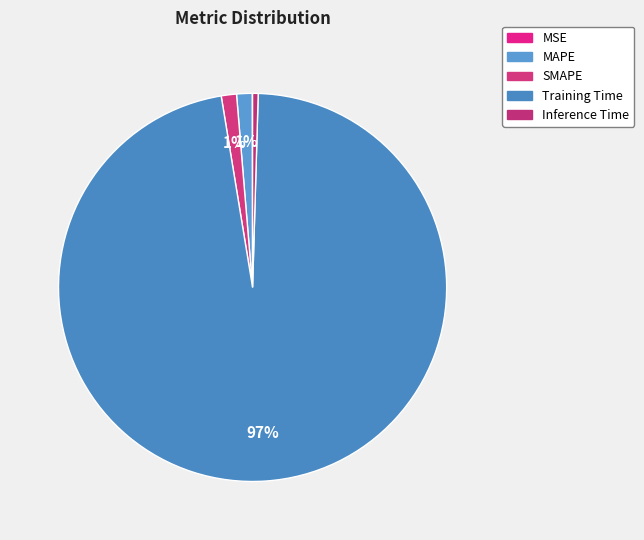

What percentage is NOT represented by SMAPE?

98.7%